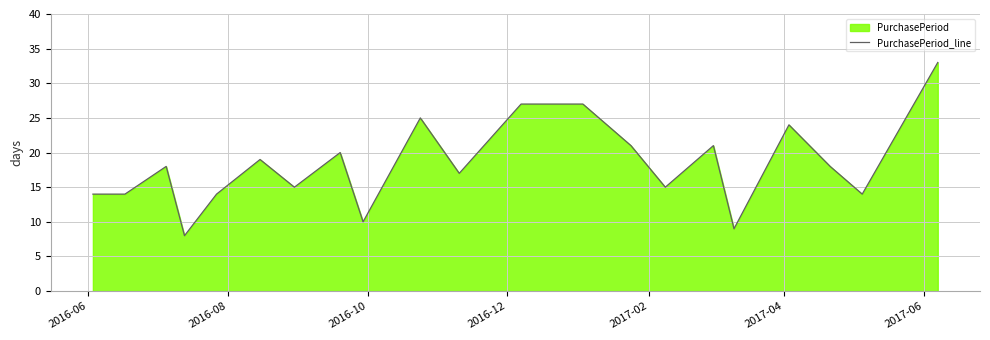

What is the difference between the second highest and second lowest values?

18